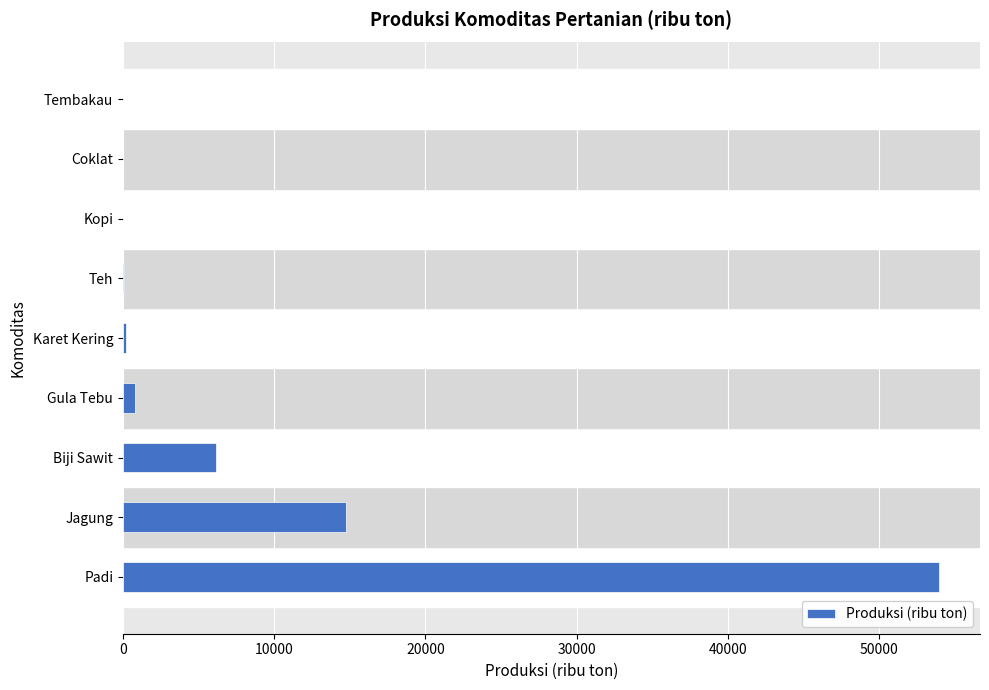

What is the sum of all values?

76022.2